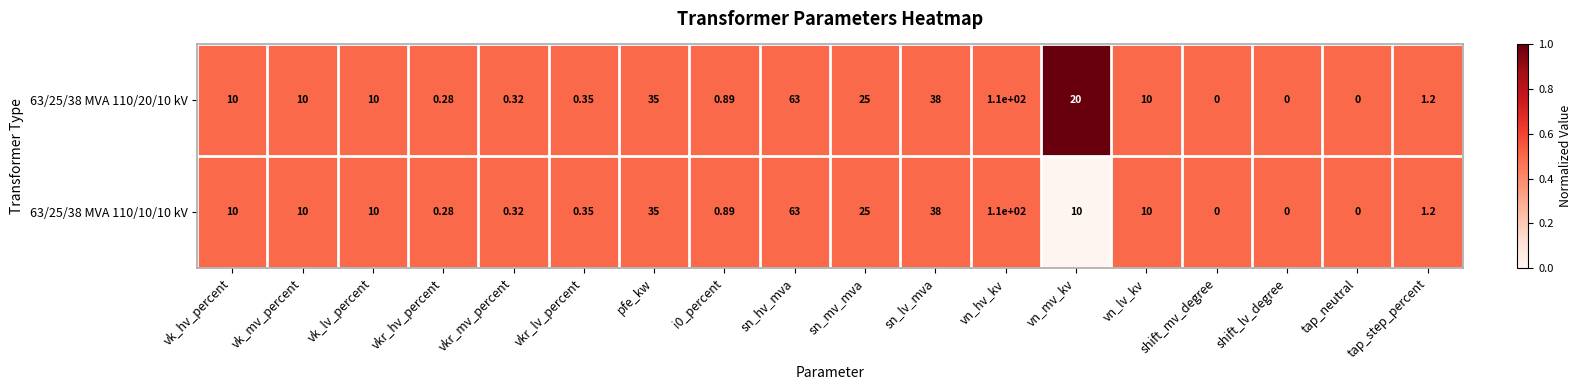

At which label is 63/25/38 MVA 110/20/10 kV closest to 55?

sn_hv_mva